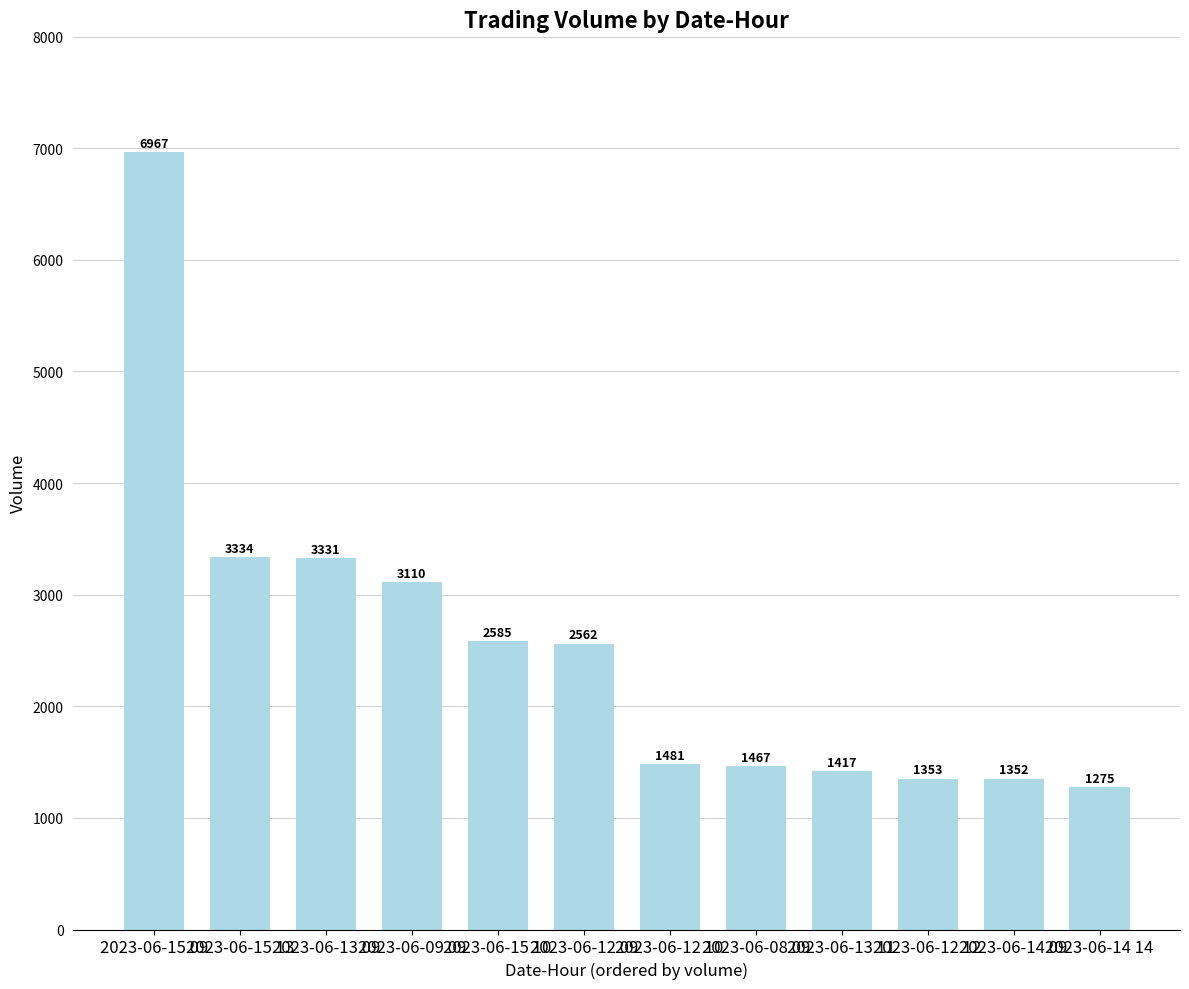

What is the label of the 10th bar from the right?

2023-06-13 09